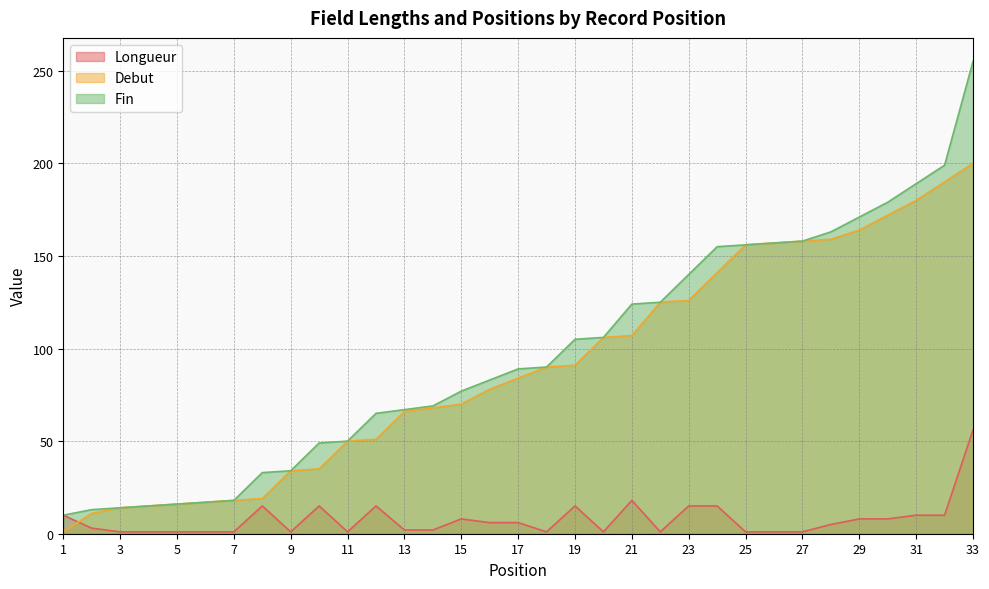

What are all the series names shown in the legend?

Longueur, Debut, Fin